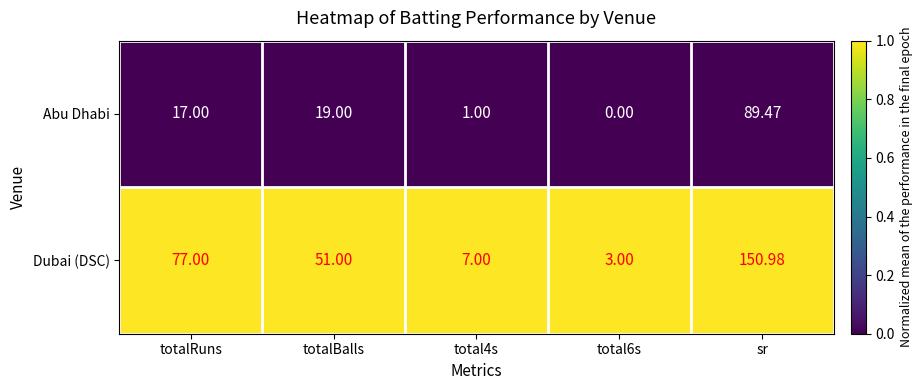

At which category does the chart reach its peak across all series?

sr